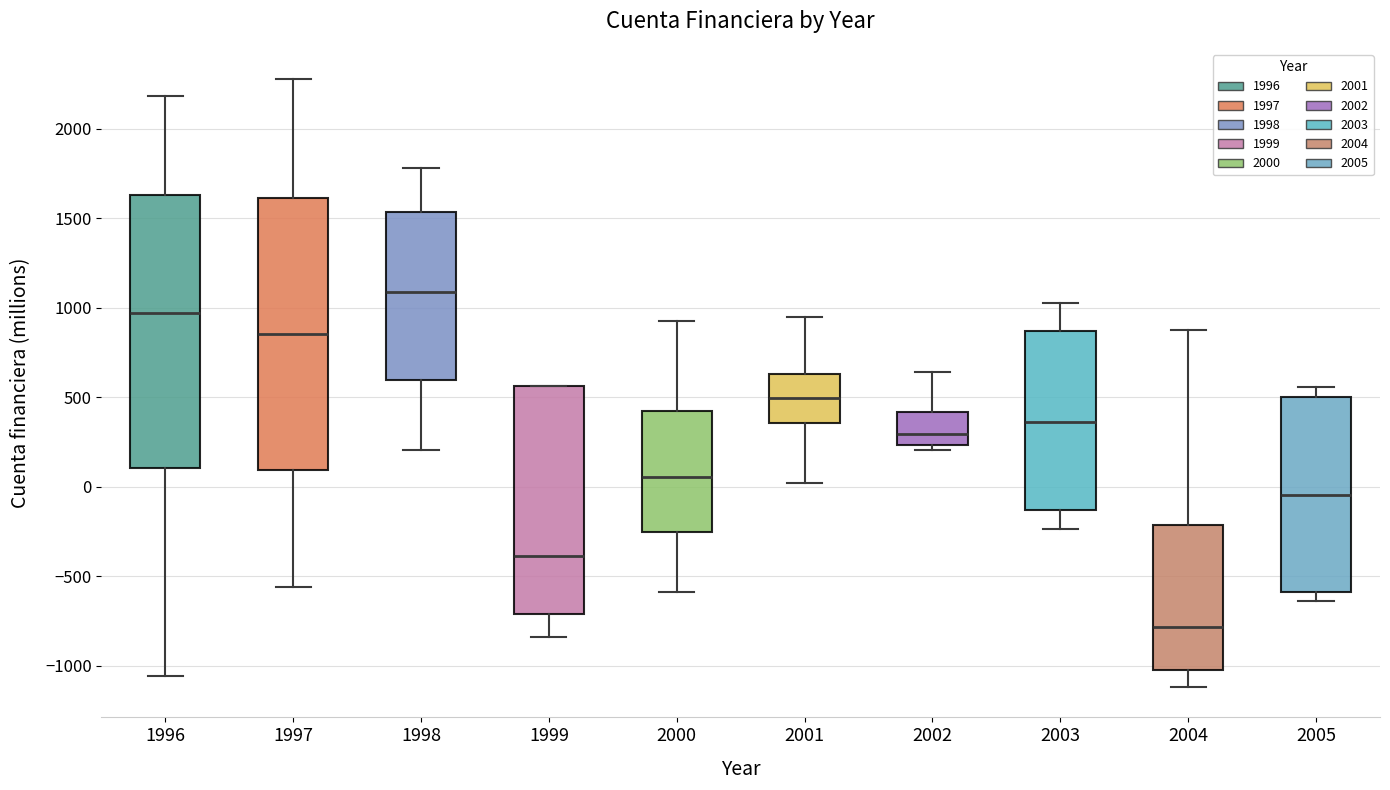

Which box's median line is the highest?

1998